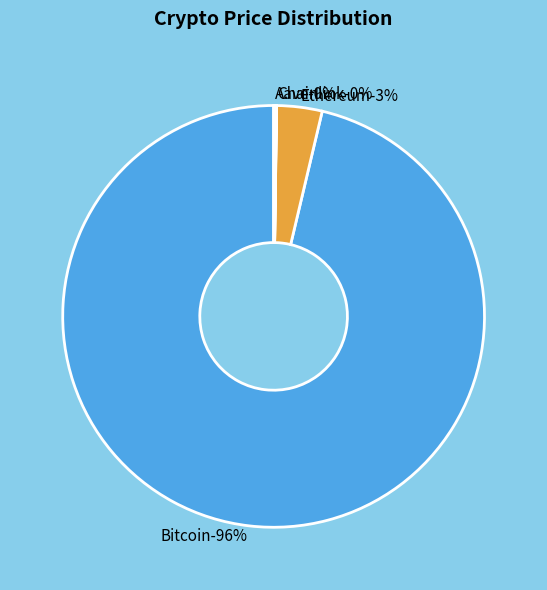

Which category has the smallest portion of the pie?

Chainlink